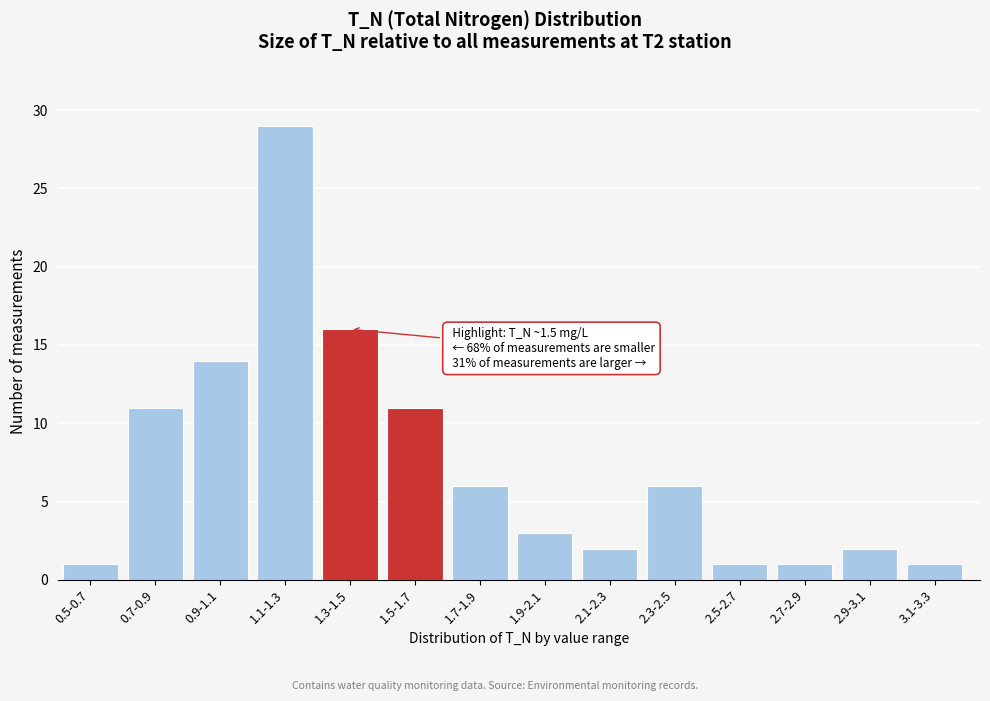

Reading left to right, list all the values displayed in this chart.

1	11	14	29	16	11	6	3	2	6	1	1	2	1